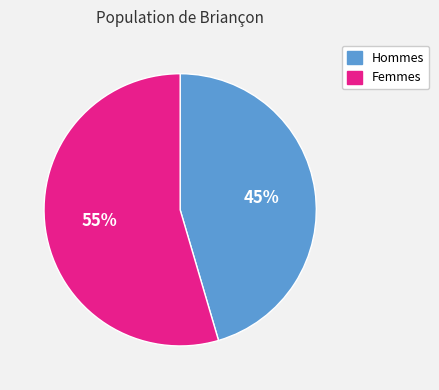

How many slices are in this pie chart?

2